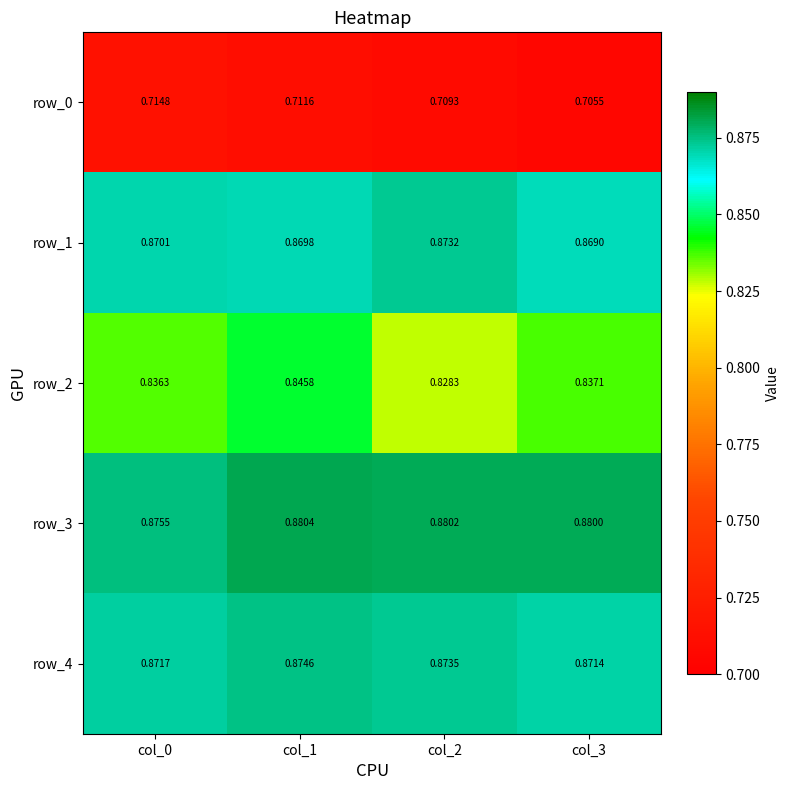

Which series changed the most between col_0 and col_3?

row_0